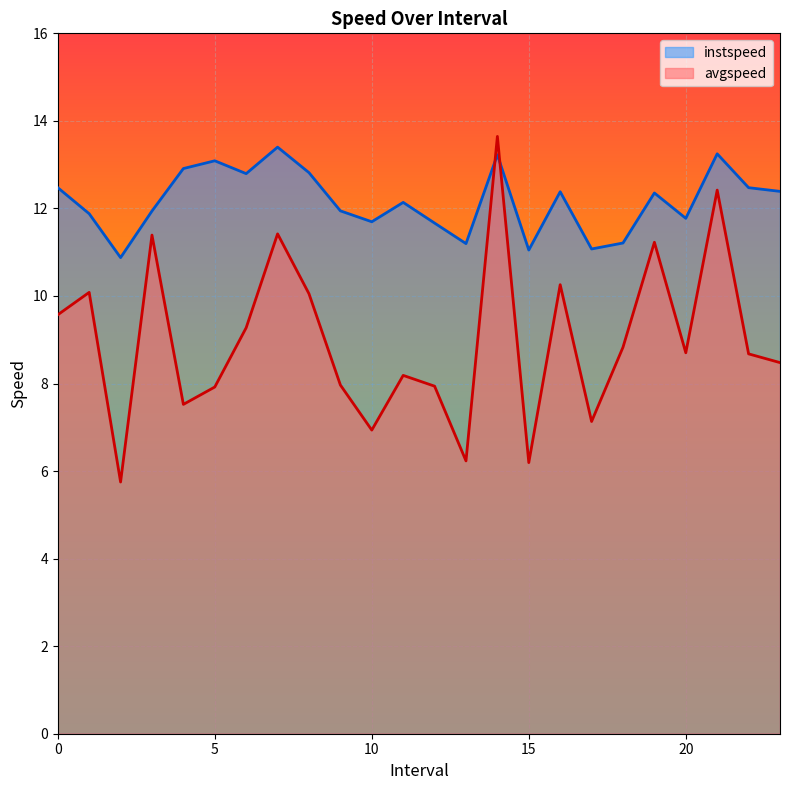

Rank the series by their maximum value, from highest to lowest.

avgspeed, instspeed